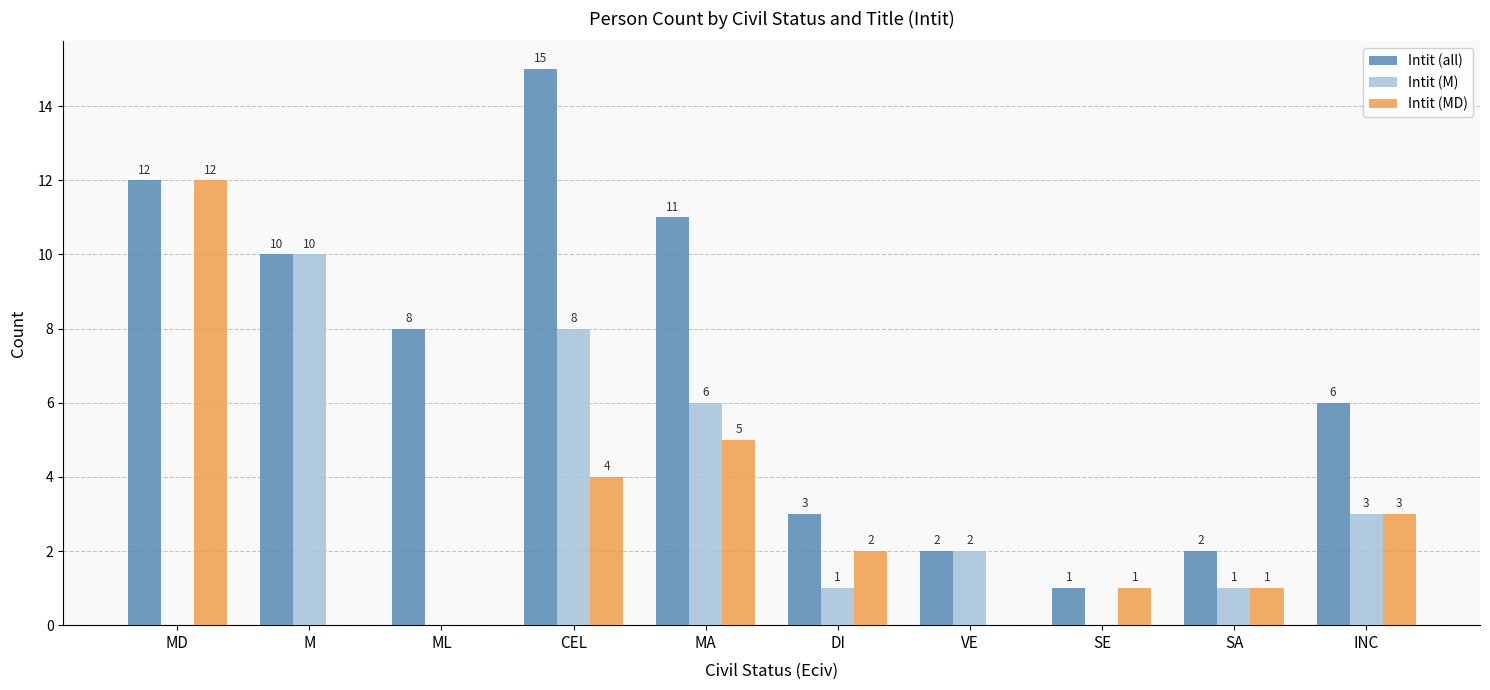

At which label is Intit (M) closest to 5?

MA